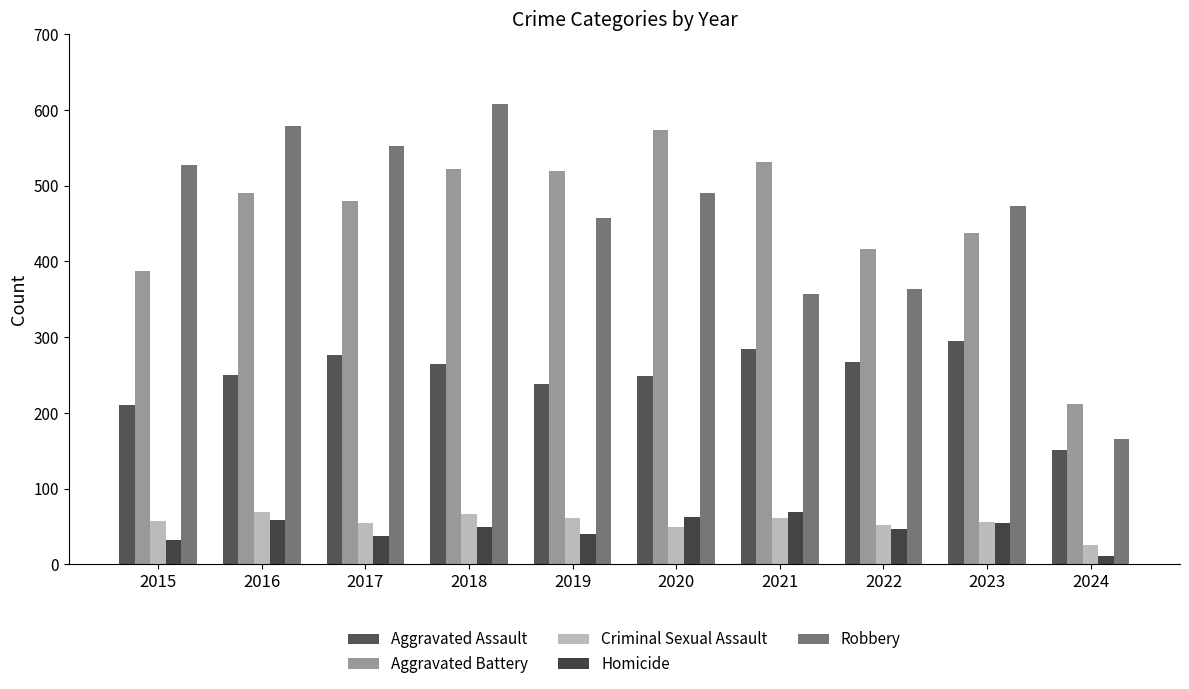

Rank the categories by Aggravated Battery value from lowest to highest.

2024, 2015, 2022, 2023, 2017, 2016, 2019, 2018, 2021, 2020